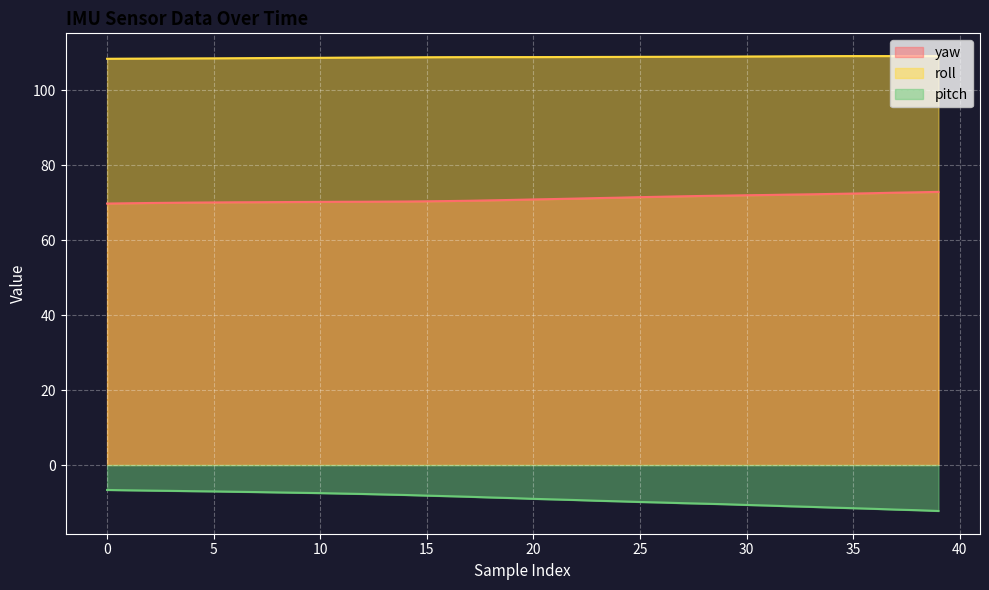

What are all the series names shown in the legend?

yaw, roll, pitch